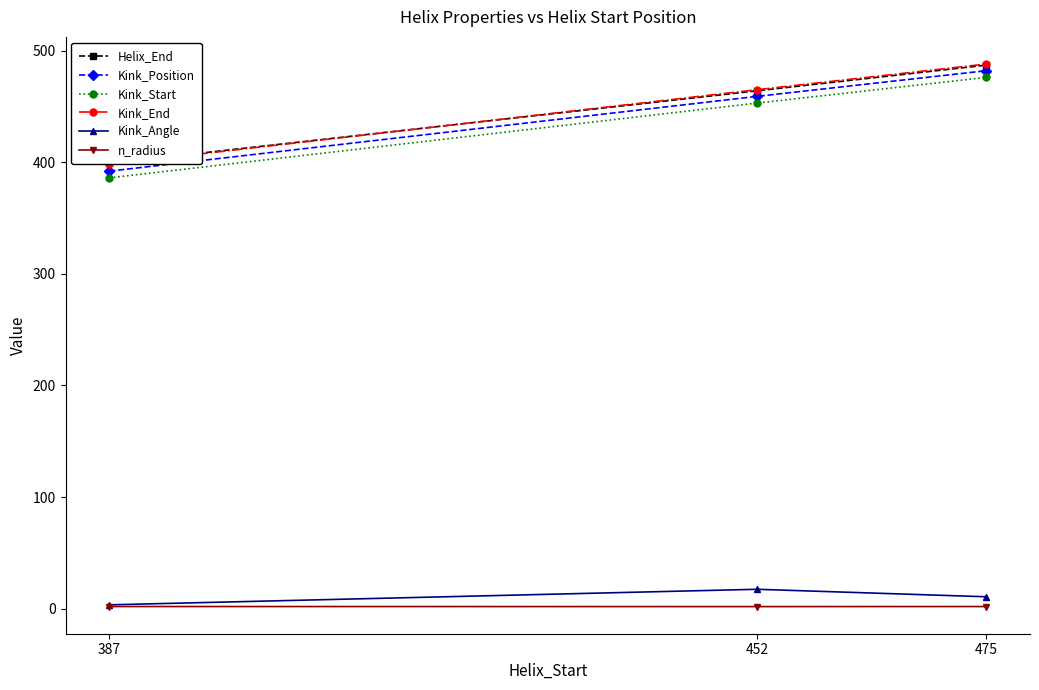

Which series changed the most between 452 and 475?

Helix_End